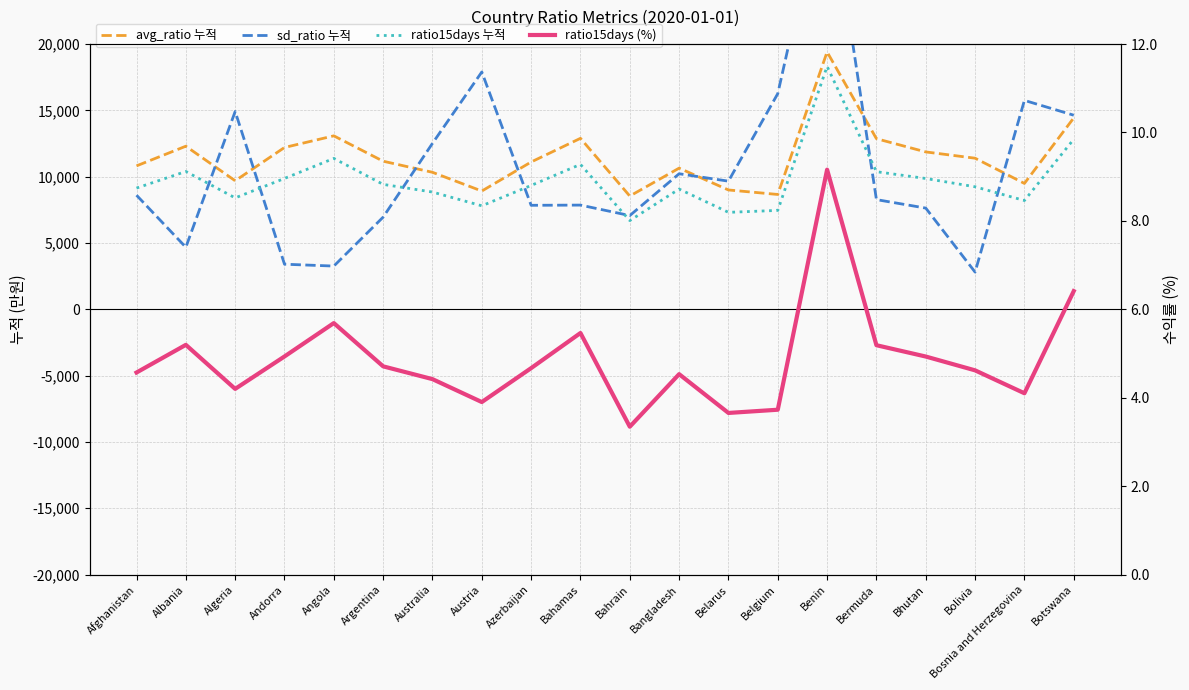

Is this an area chart (filled region under the line)?

No